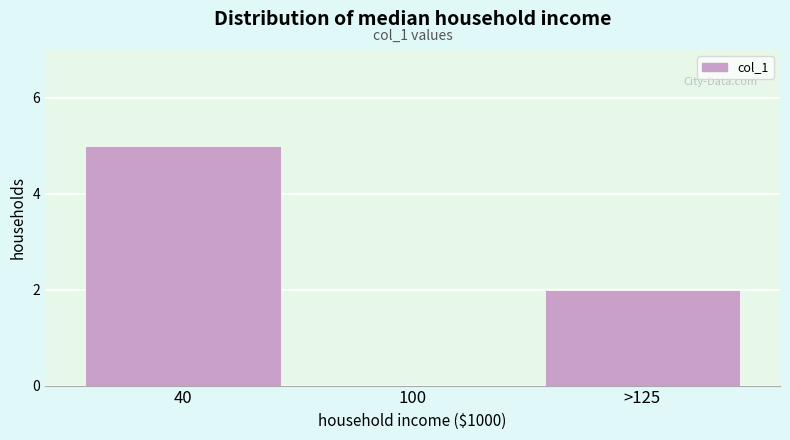

Reading left to right, list all the values displayed in this chart.

40=5	100=0	>125=2